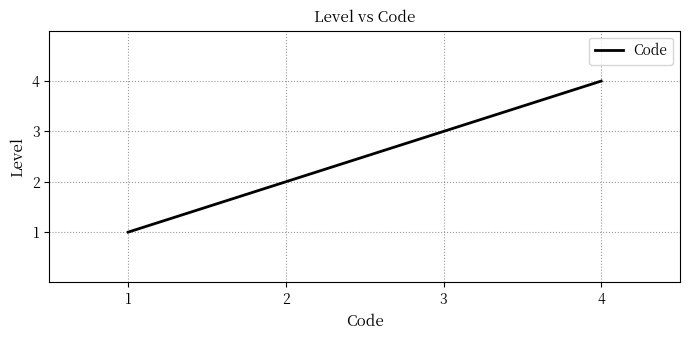

Count the number of data series in this chart.

1